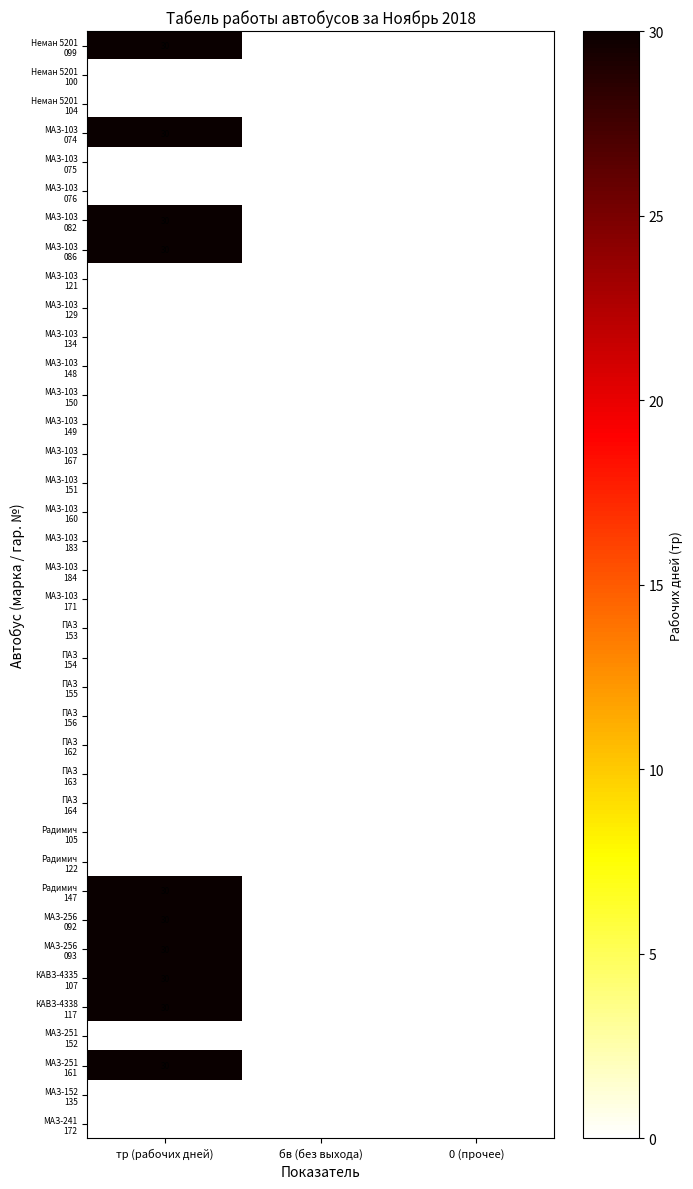

At which category is the sum across all series the highest?

тр (рабочих дней)